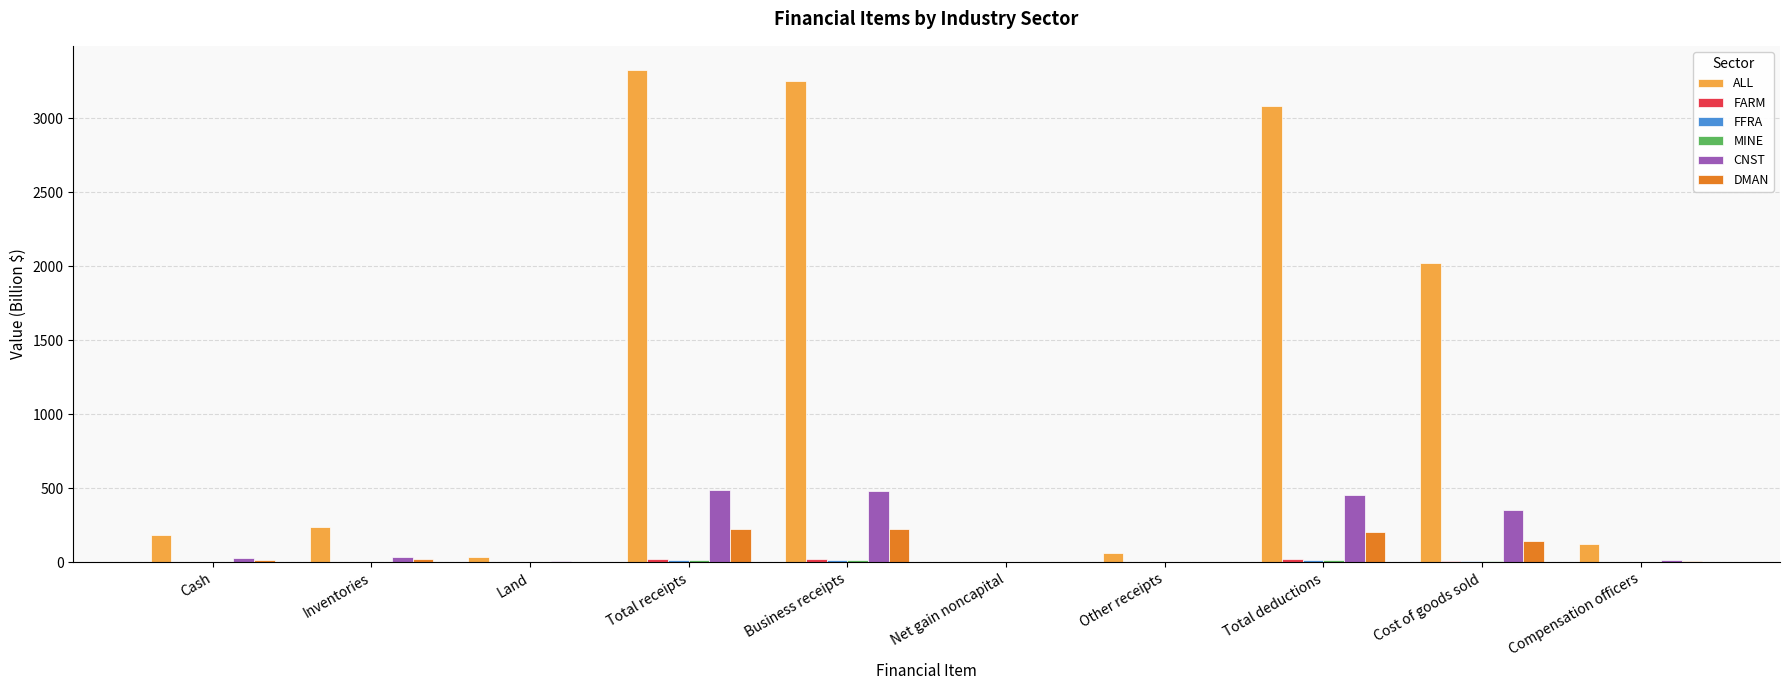

How many groups of bars are there?

10